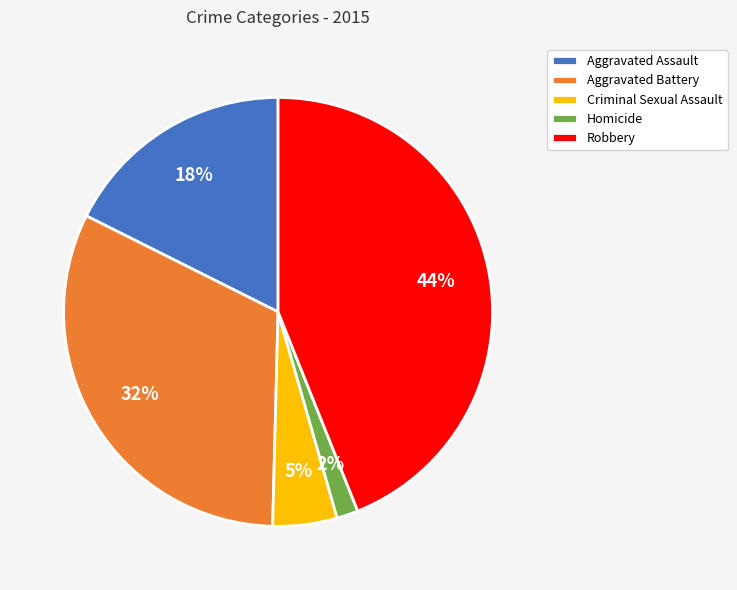

To the nearest percent, what is the average slice percentage?

20%